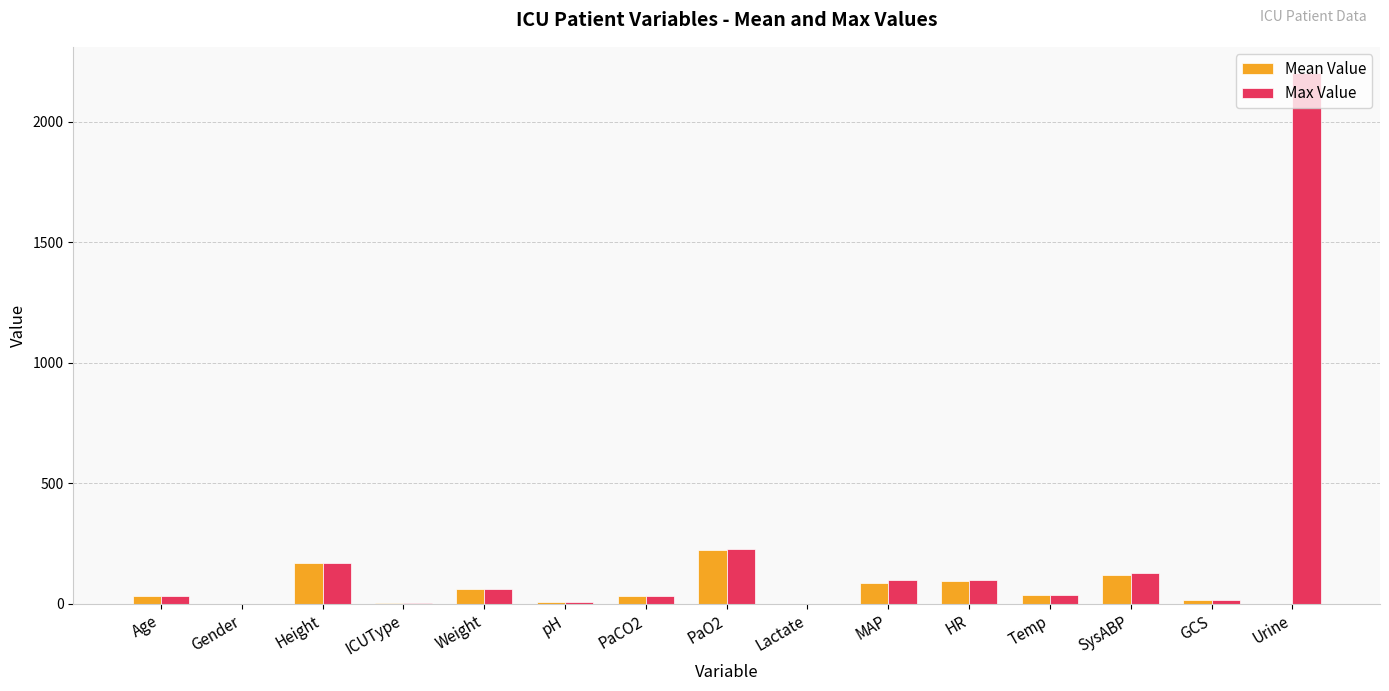

Which series changed the most between GCS and Urine?

Max Value